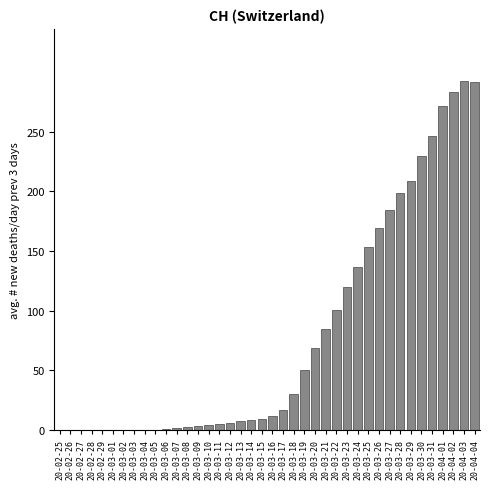

What is the greatest value displayed?

292.3